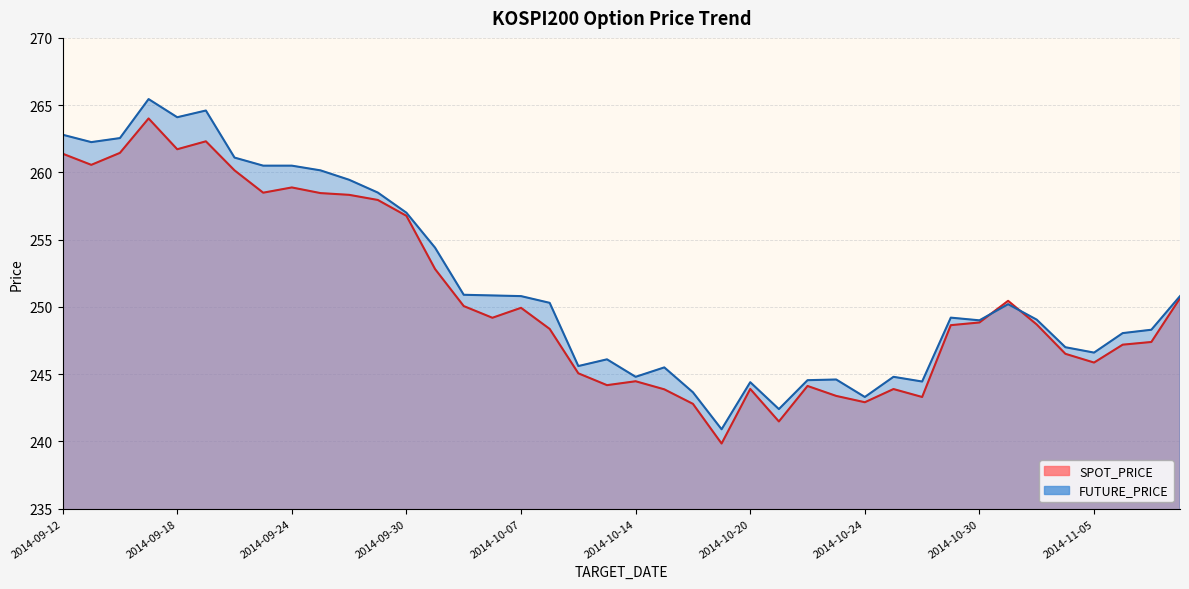

Does the chart display data point markers on the line(s)?

No